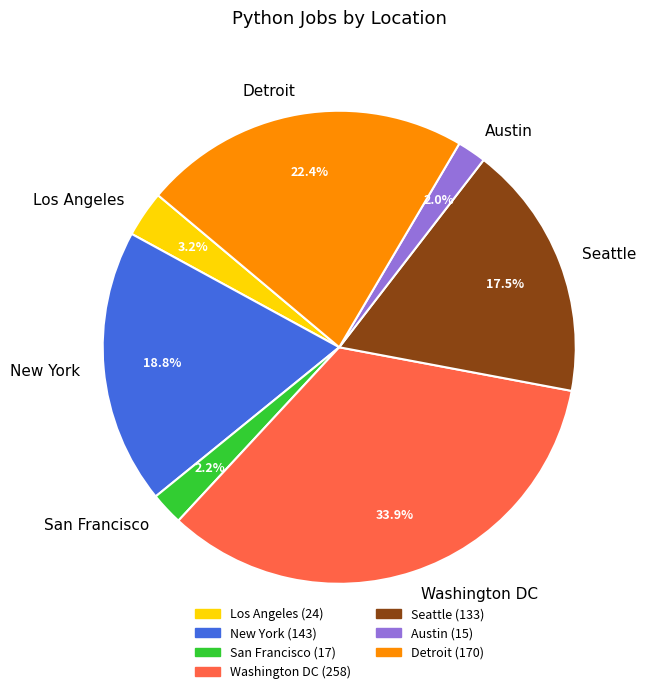

What is the largest slice in the pie chart?

Washington DC